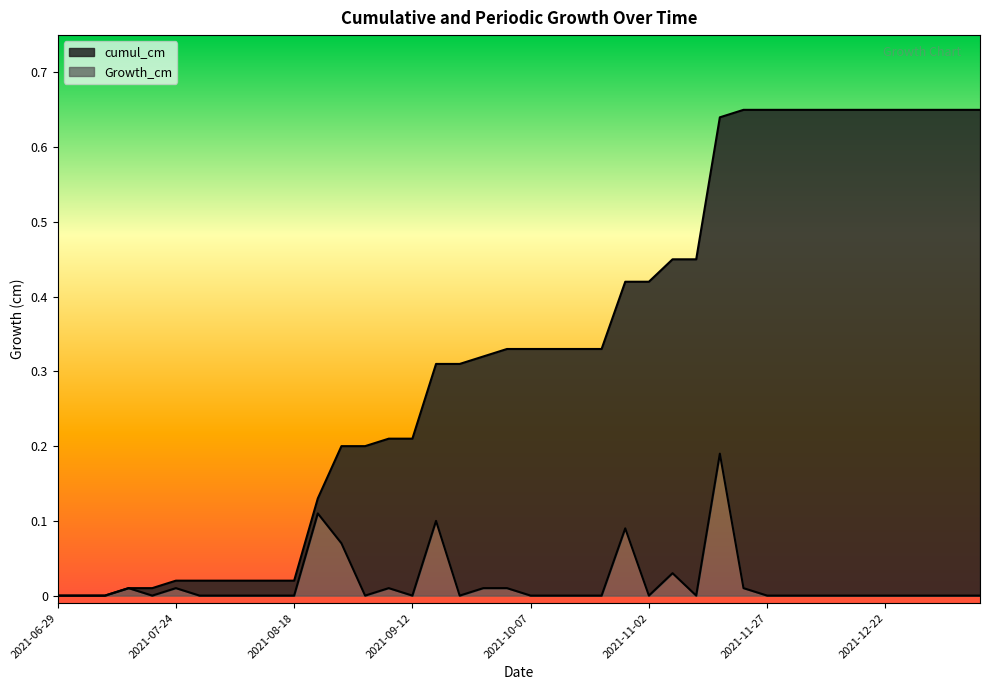

True or false: cumul_cm has more than 1 interior local peaks.

False